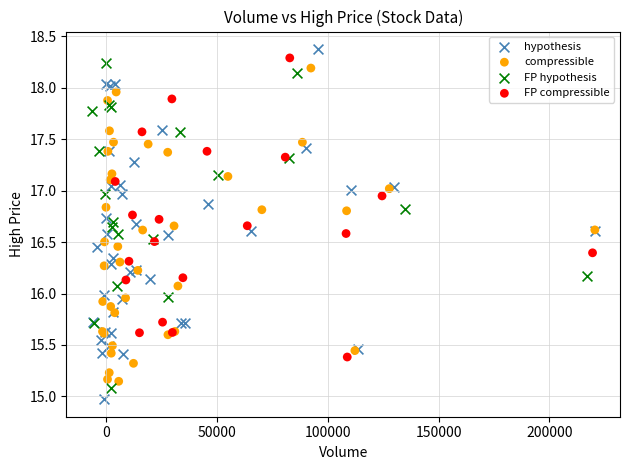

Which series has the widest spread of Y values?

hypothesis